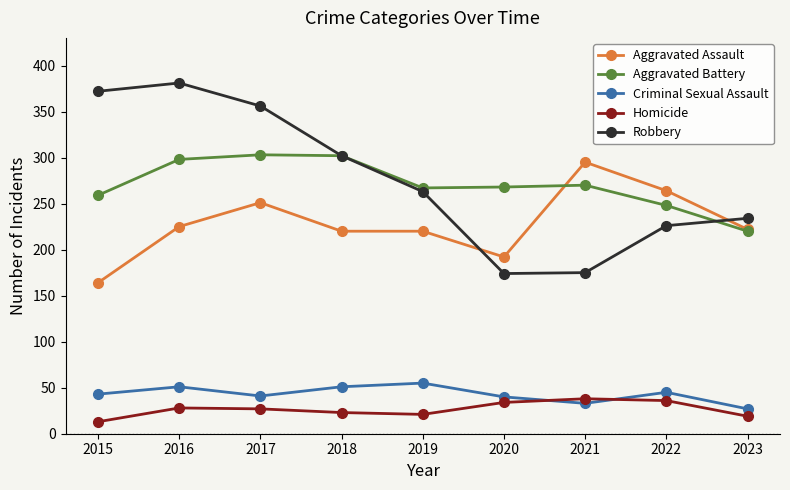

At which label is Robbery closest to 277?

2019